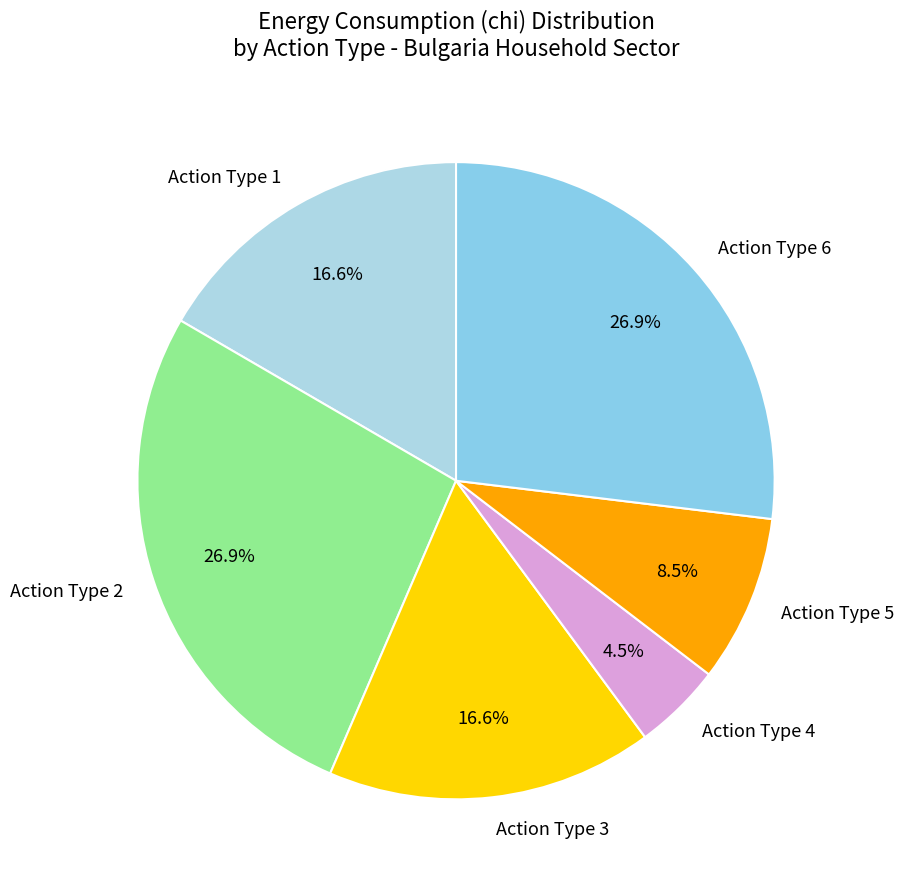

Does Action Type 3 represent more than half of the total?

No